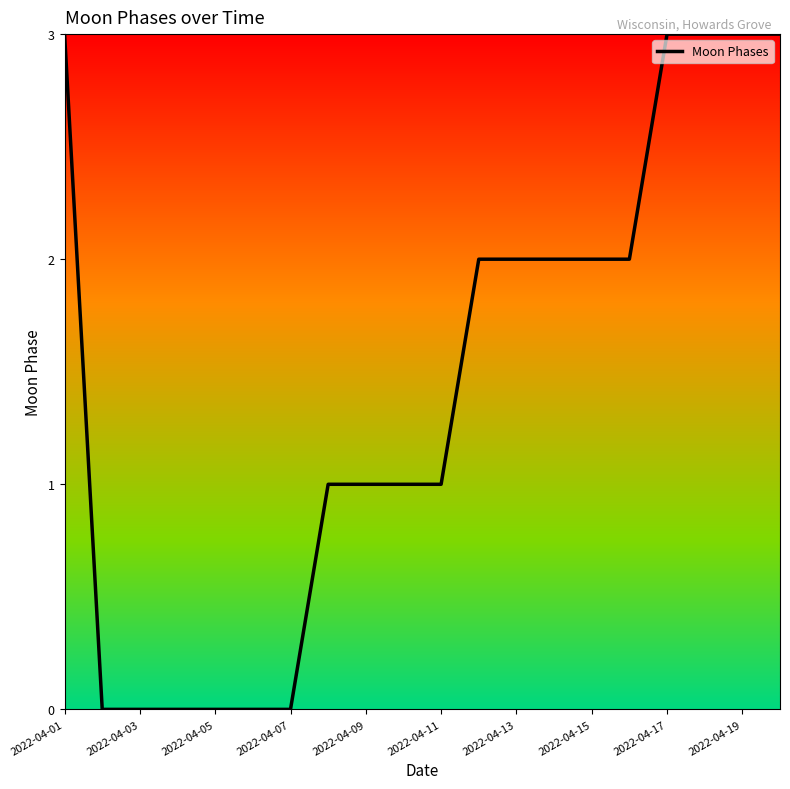

What is the maximum value shown in the chart?

3